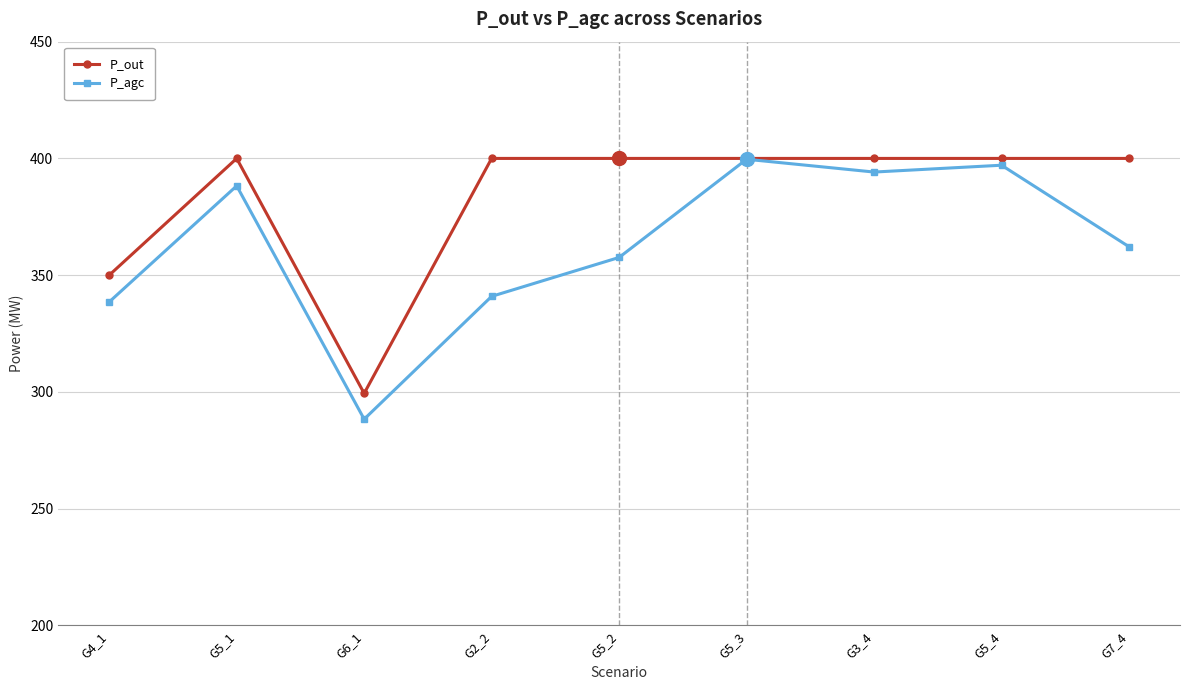

What is the maximum value shown in the chart?

400.0